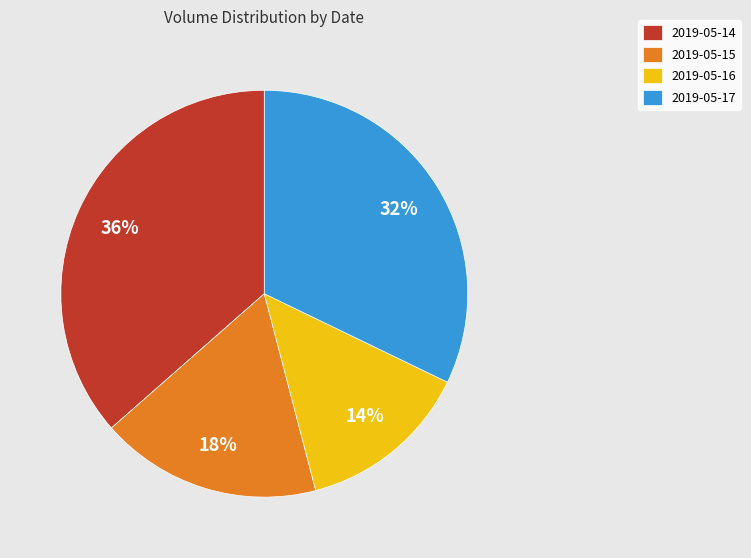

Does 2019-05-14 account for over 50% of the chart?

No